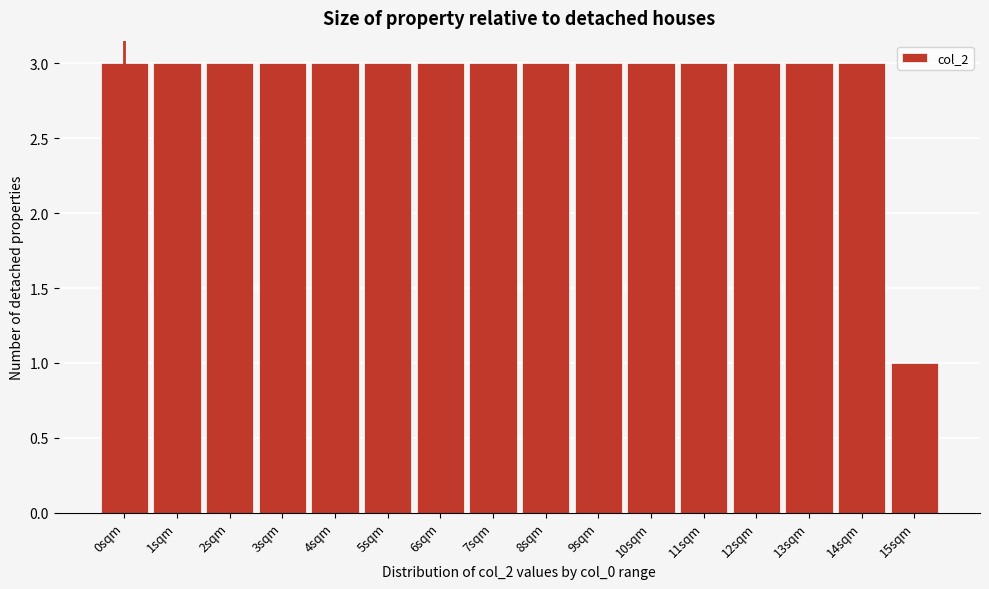

Reading left to right, list all the values displayed in this chart.

3	3	3	3	3	3	3	3	3	3	3	3	3	3	3	1